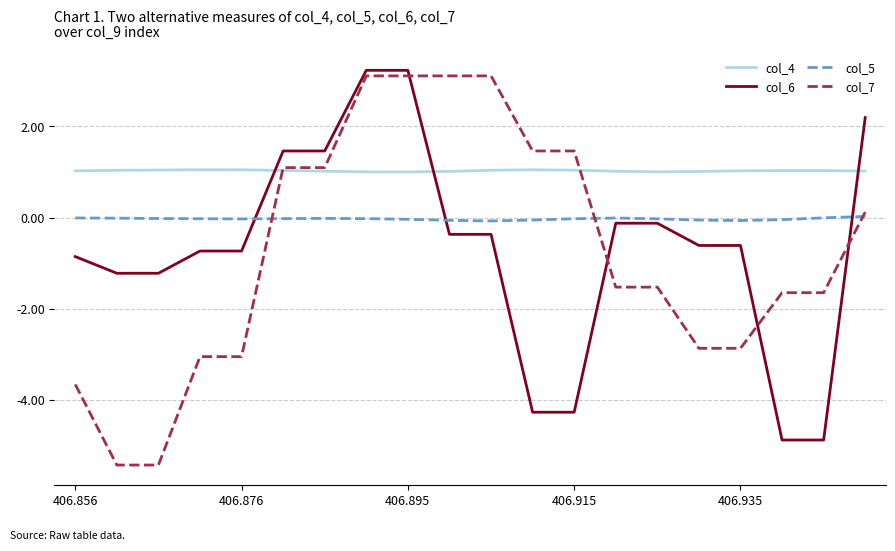

Does the chart have visible grid lines?

Yes